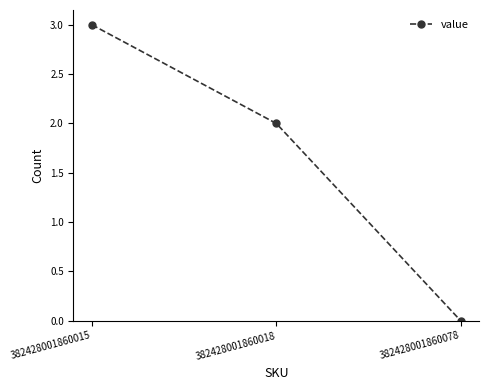

Reading left to right, list all the values displayed in this chart.

3	2	0